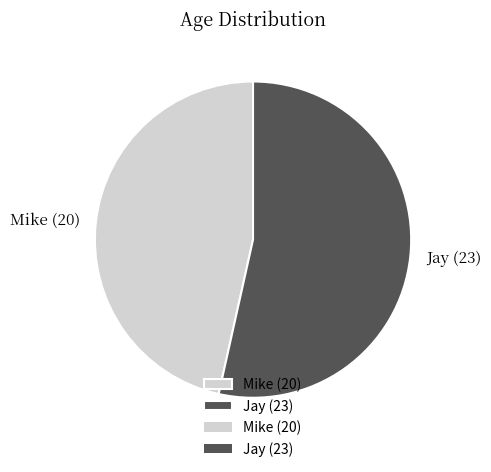

Is the sum of Jay (23) and Mike (20) greater than half?

Yes